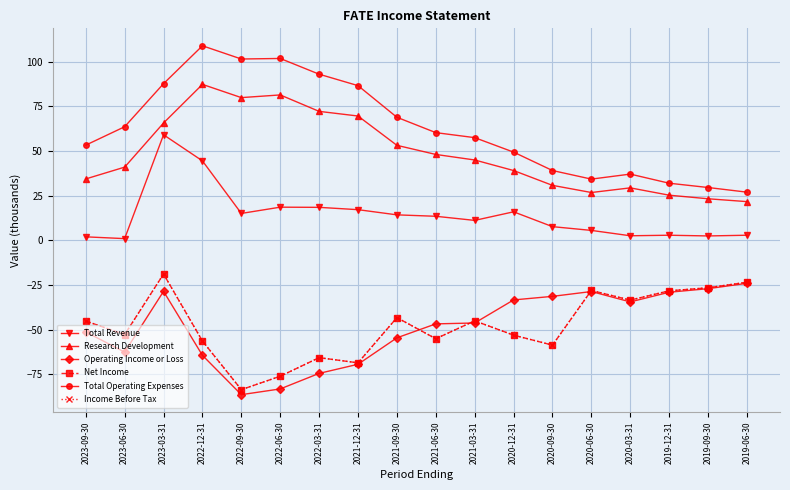

At which label is Total Operating Expenses closest to 67?

2021-09-30